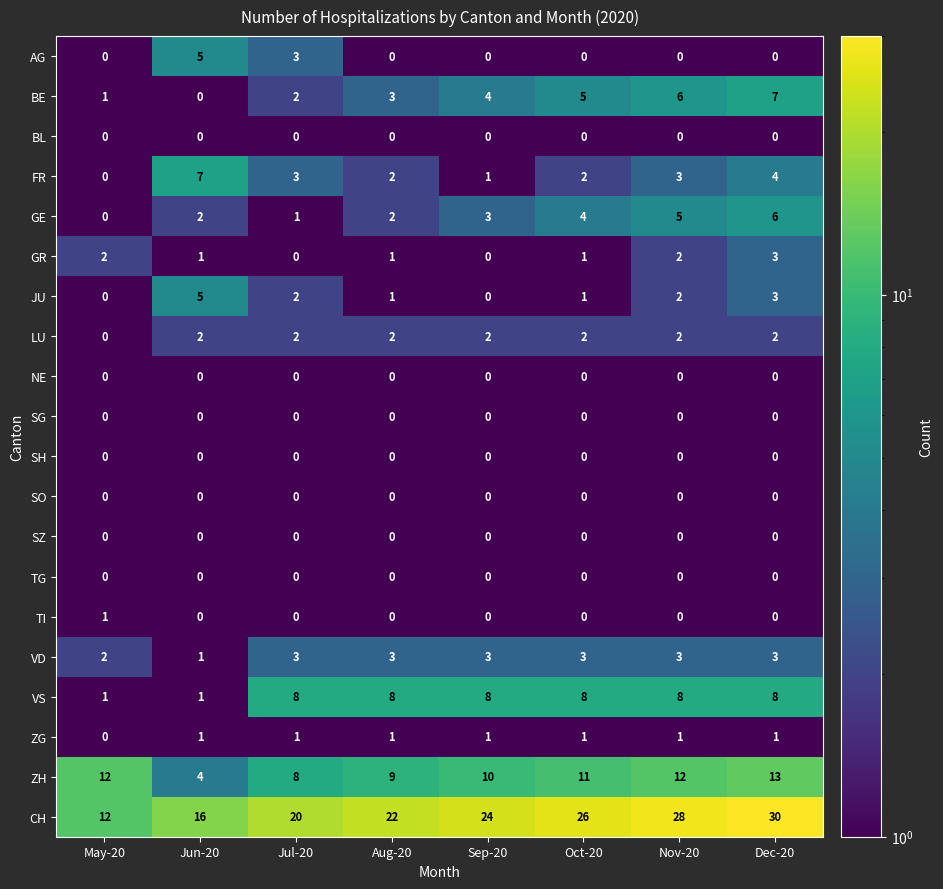

What is the difference between the highest and lowest values at Sep-20?

24